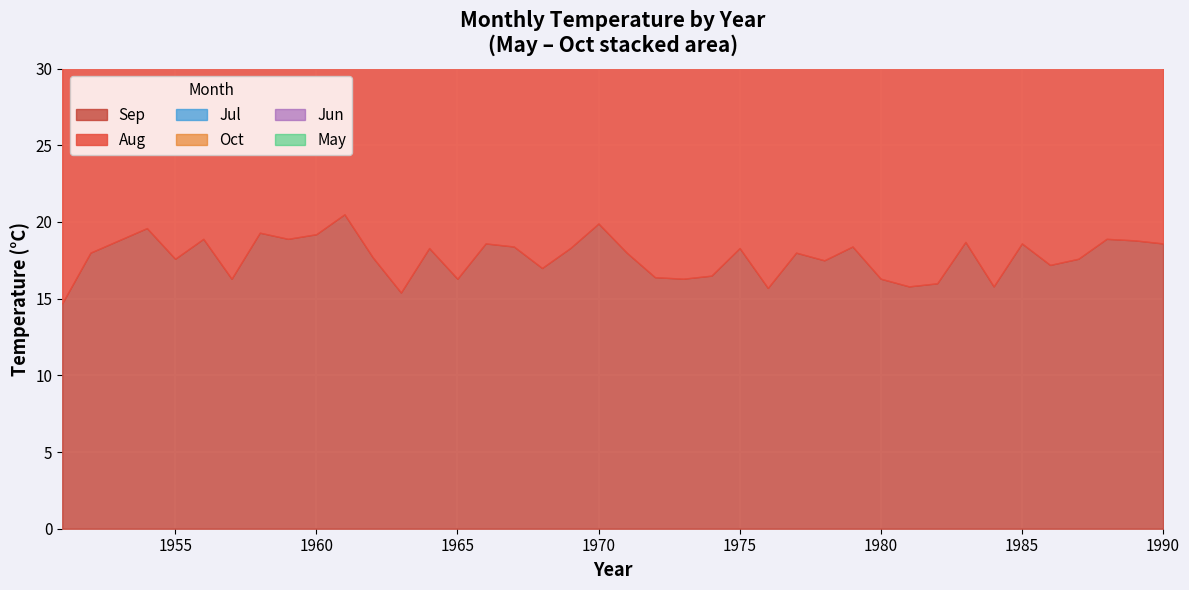

What is the difference between the highest and lowest values at 1980?

10.2